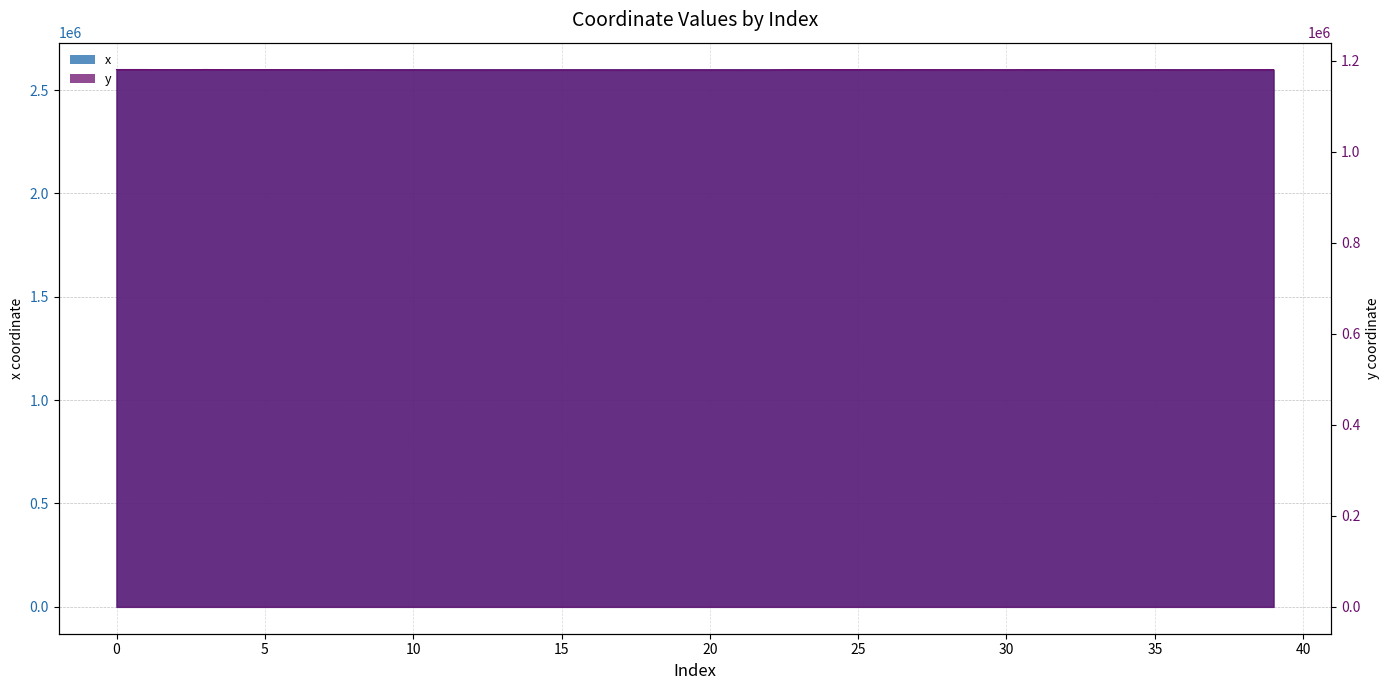

Which series changed the most between 20 and 29?

y